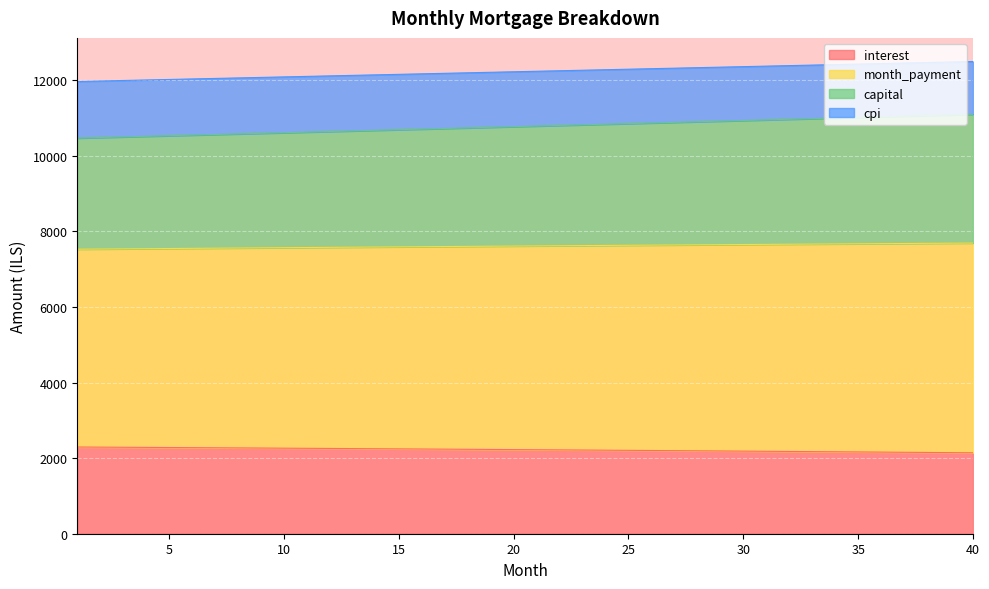

What is the highest value of the interest series?

2295.1